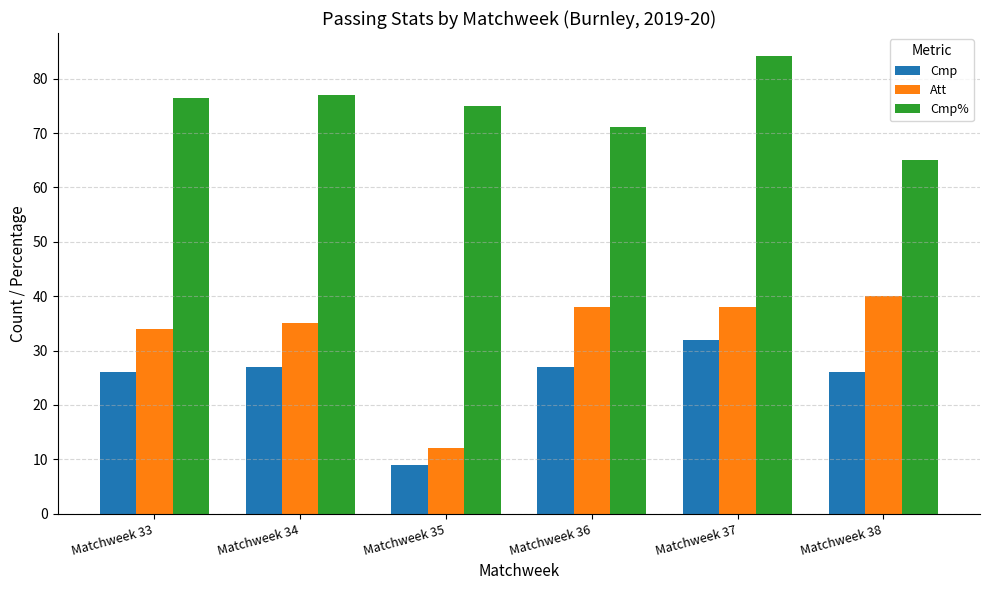

True or false: Att has a value of 34.0 at Matchweek 33.

True